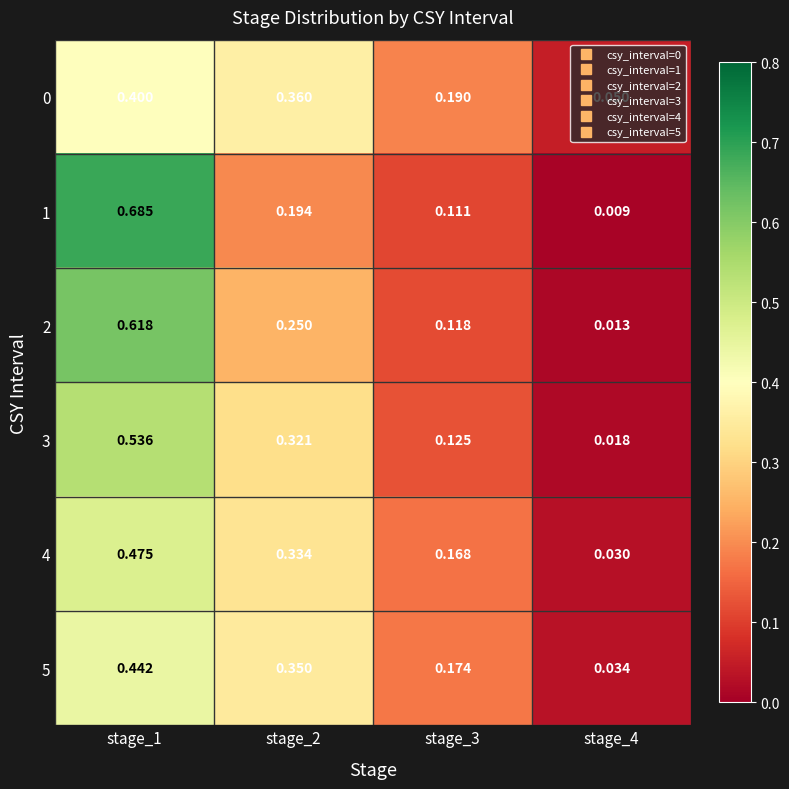

How many series are shown in this chart?

6